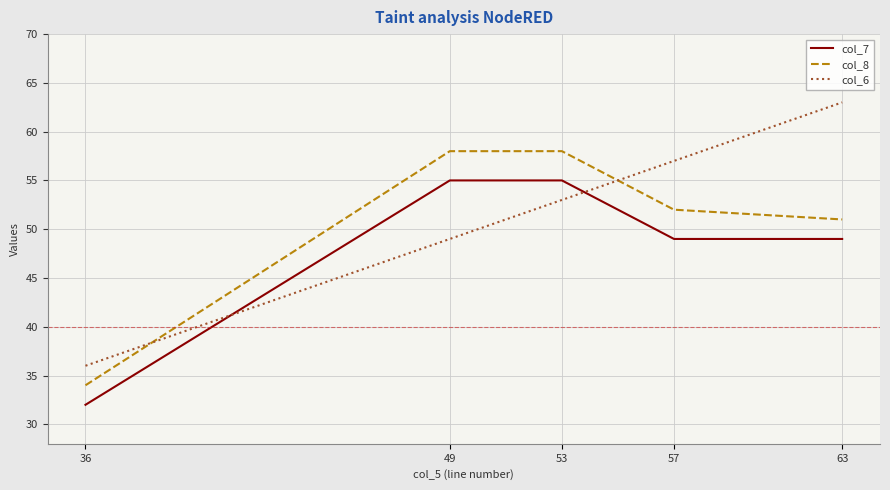

What are all the series names shown in the legend?

col_7, col_8, col_6